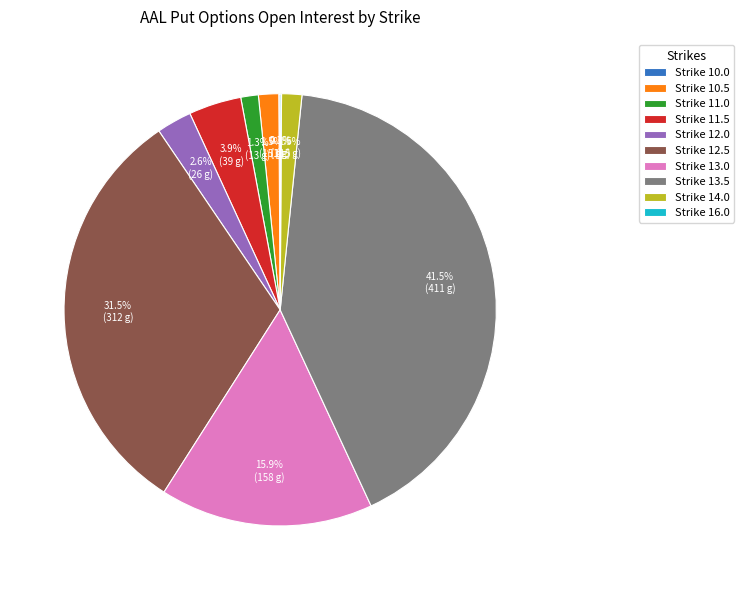

What percentage do Strike 13.5 and Strike 11.0 together represent?

42.8%